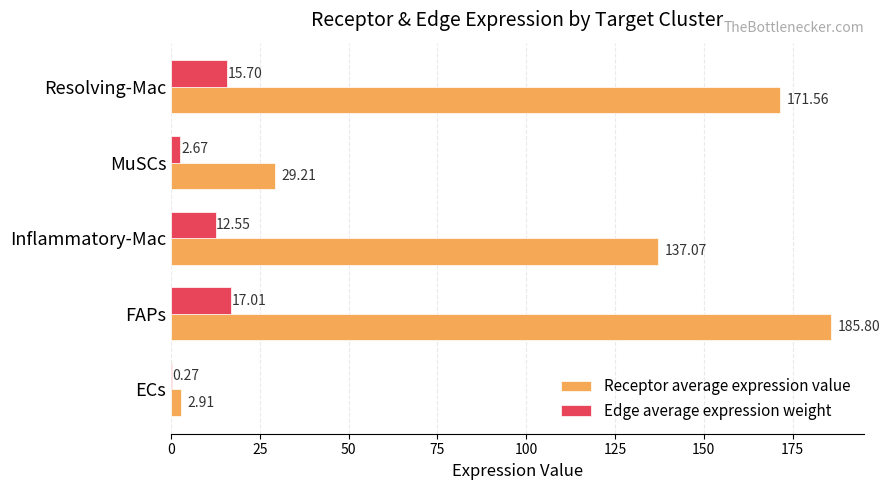

Between Inflammatory-Mac and MuSCs, which series saw the biggest shift?

Receptor average expression value